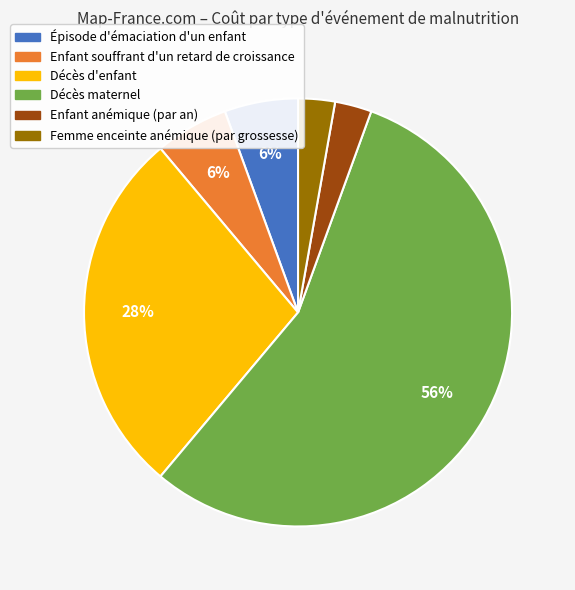

The Décès d'enfant slice represents 33% of the pie. True or false?

False